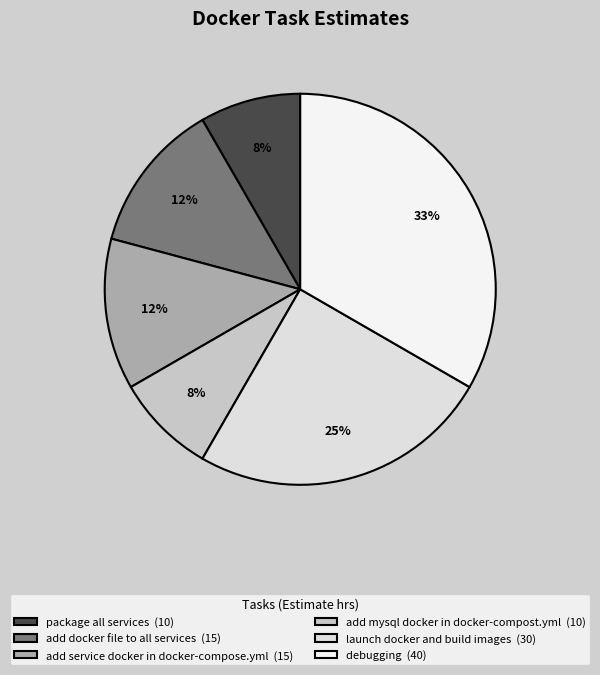

True or false: package all services accounts for 1% of the total.

False